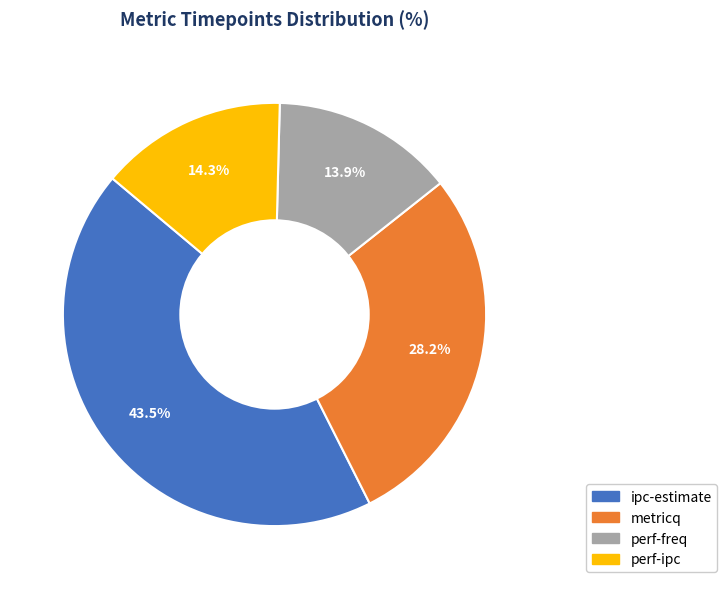

To the nearest percent, what is the average slice percentage?

25%